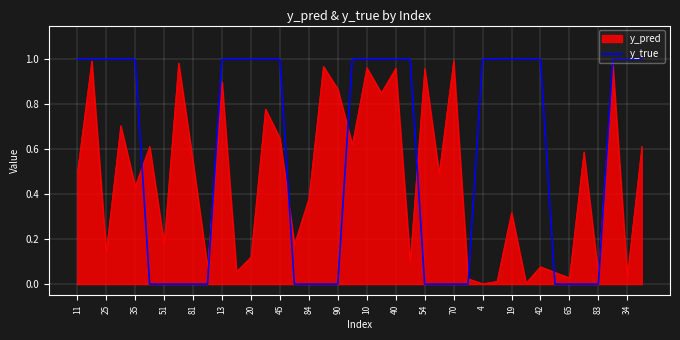

List the series in order of their overall mean, lowest first.

y_pred, y_true